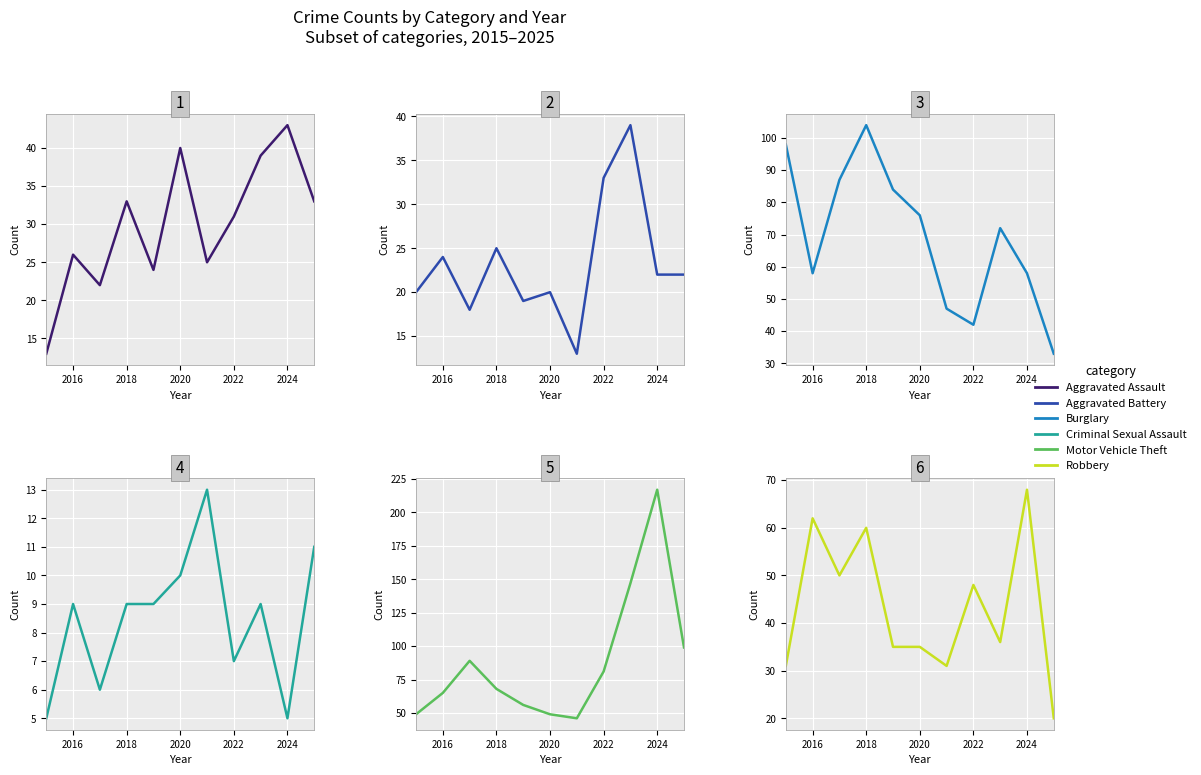

True or false: Motor Vehicle Theft and Aggravated Assault intersect in this chart.

False